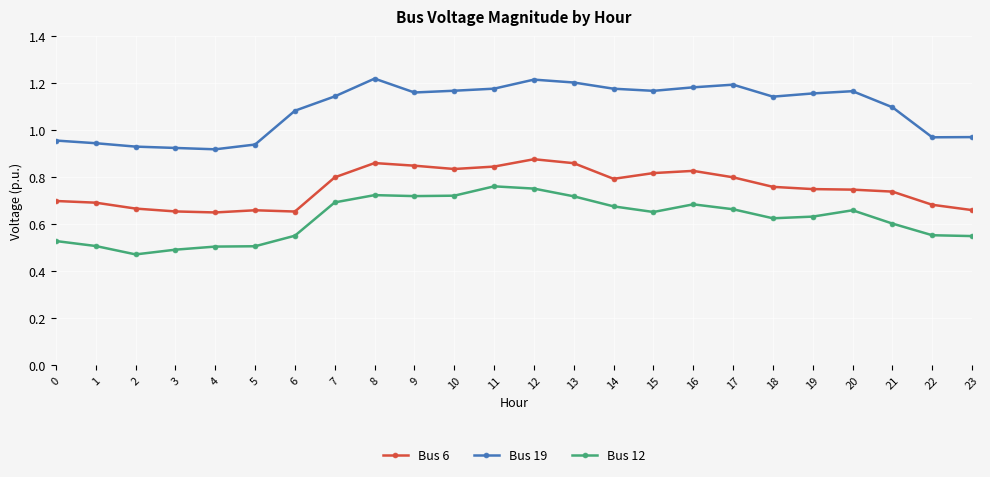

At 20, list the series in order from smallest to largest.

Bus 12, Bus 6, Bus 19